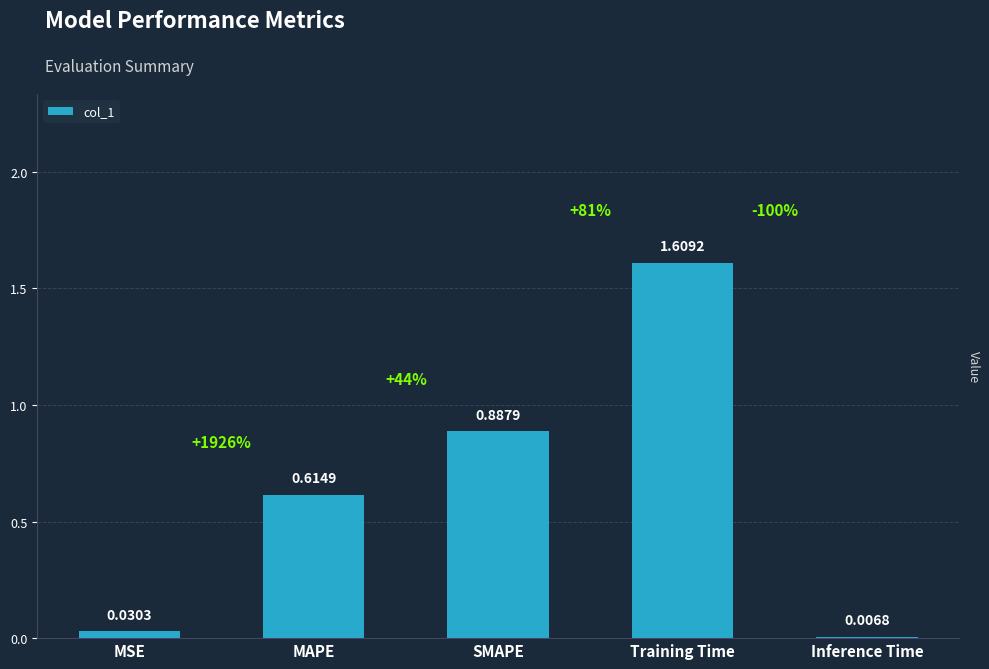

Which label corresponds to the largest value in the chart?

Training Time